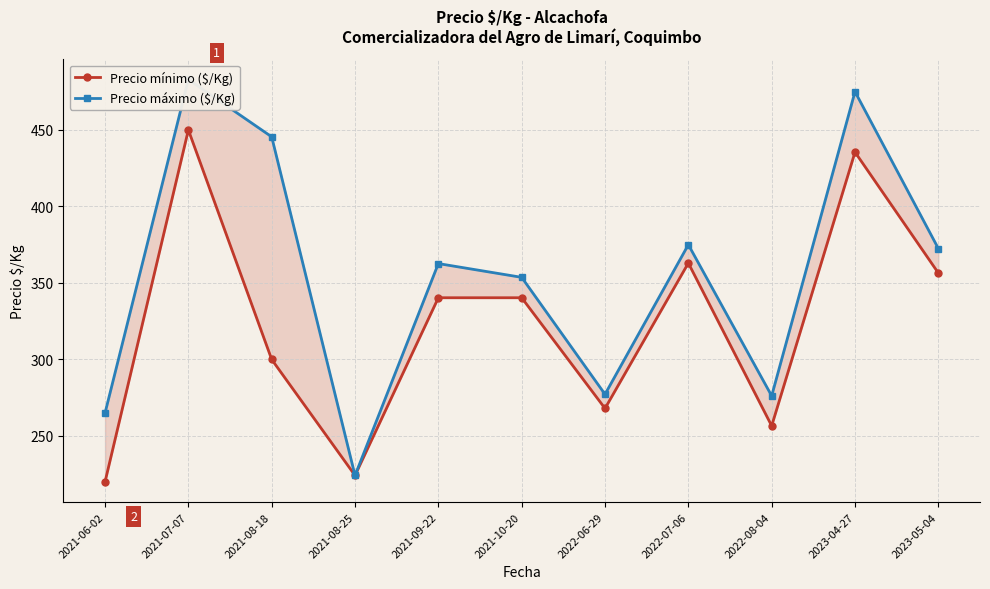

List the series in order of their peak value, lowest first.

Precio mínimo ($/Kg), Precio máximo ($/Kg)